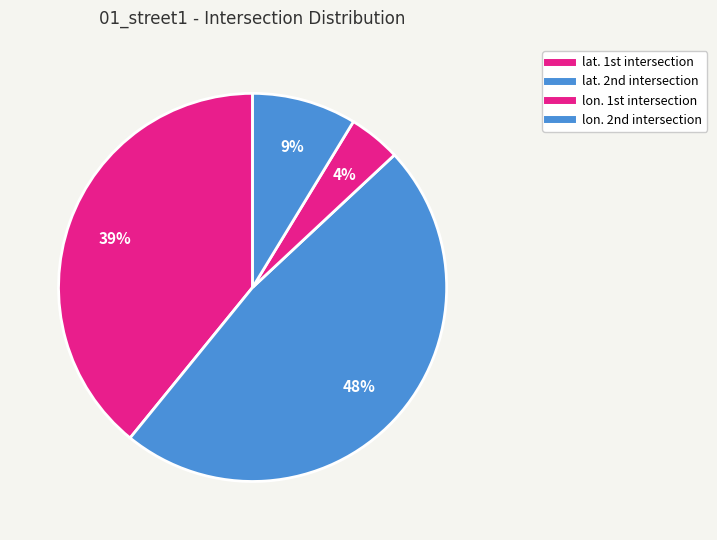

How many segments does this pie chart have?

4